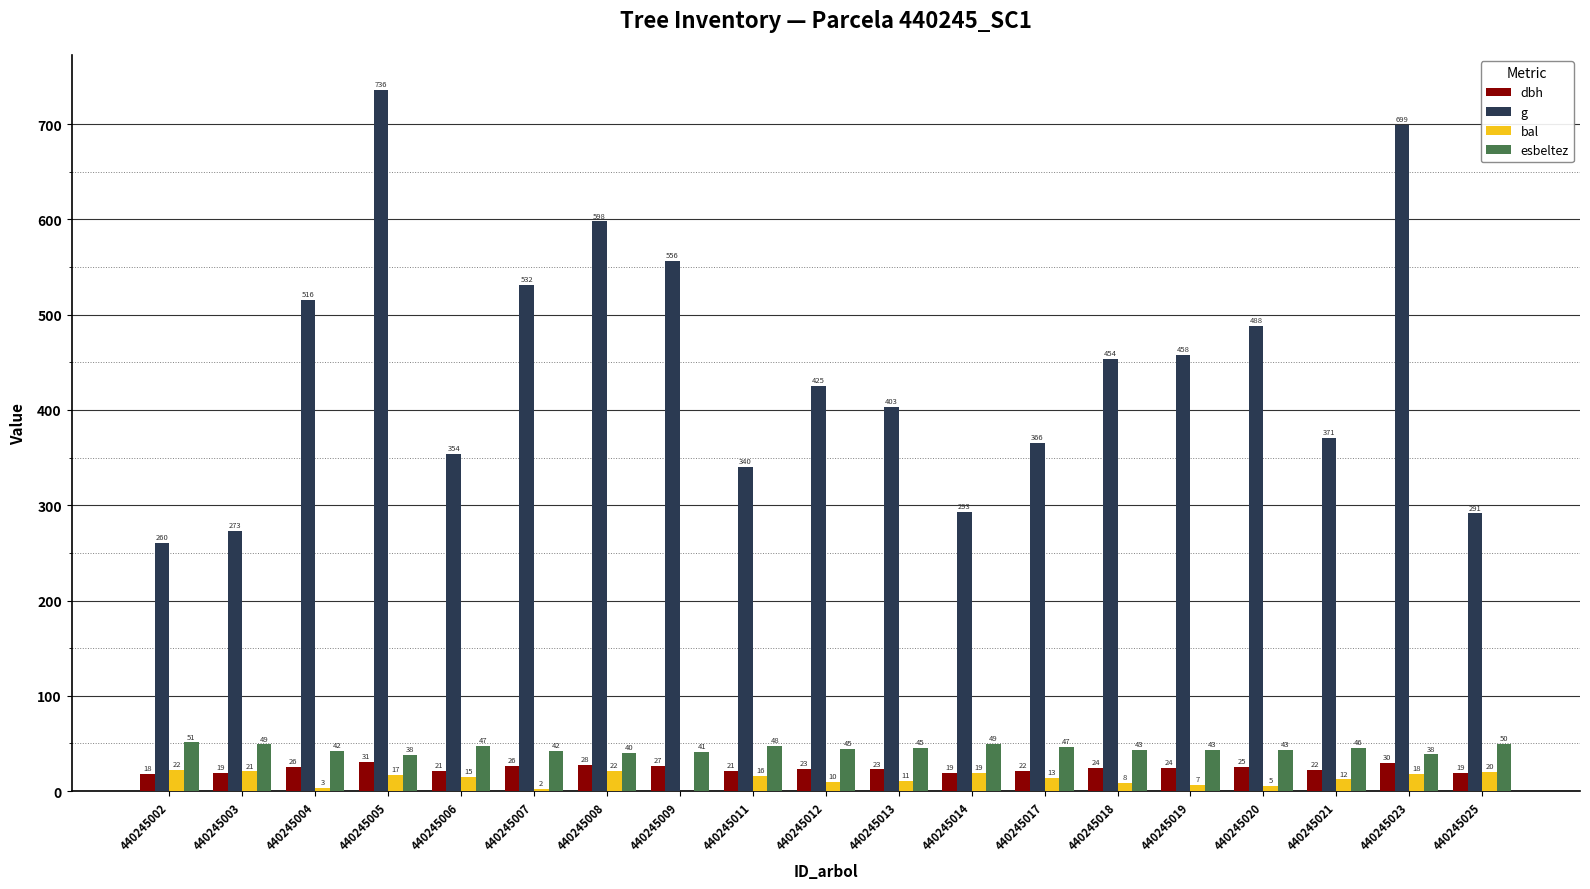

What are all the series names shown in the legend?

dbh, g, bal, esbeltez